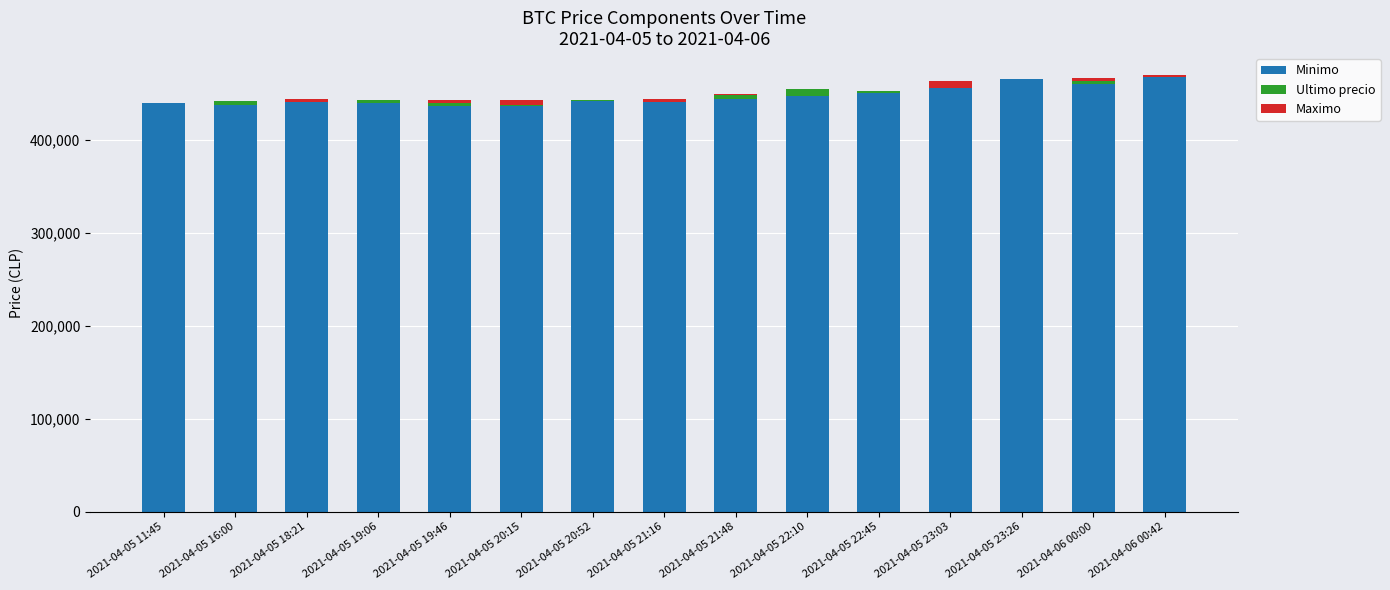

What is the label of the 8th bar from the left?

2021-04-05 21:16